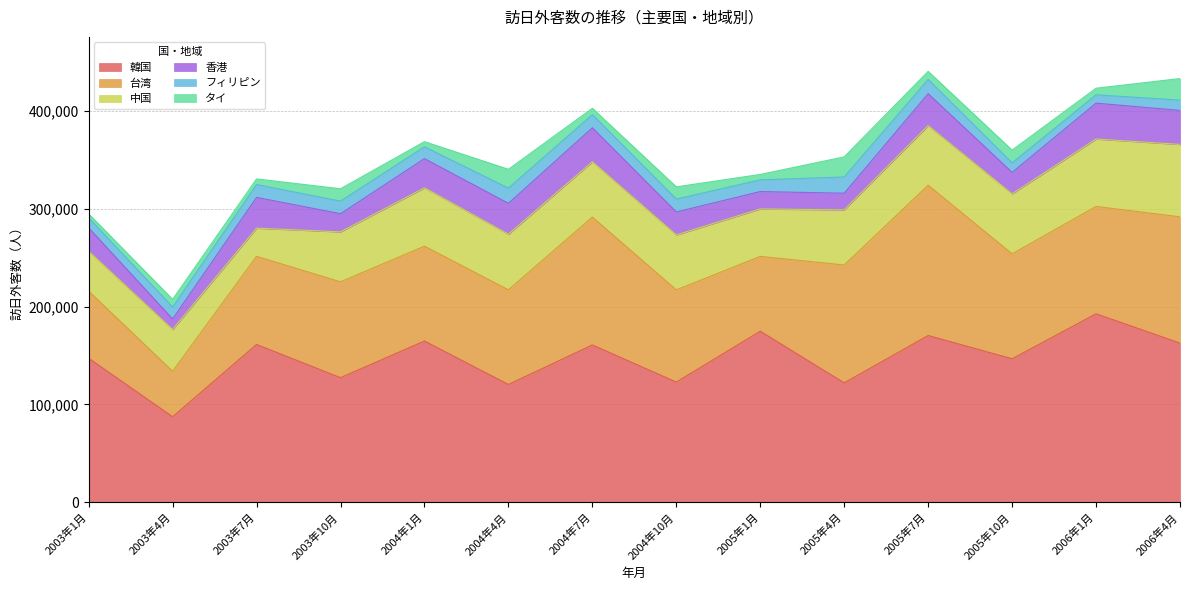

How many data points in フィリピン are above 12840?

6